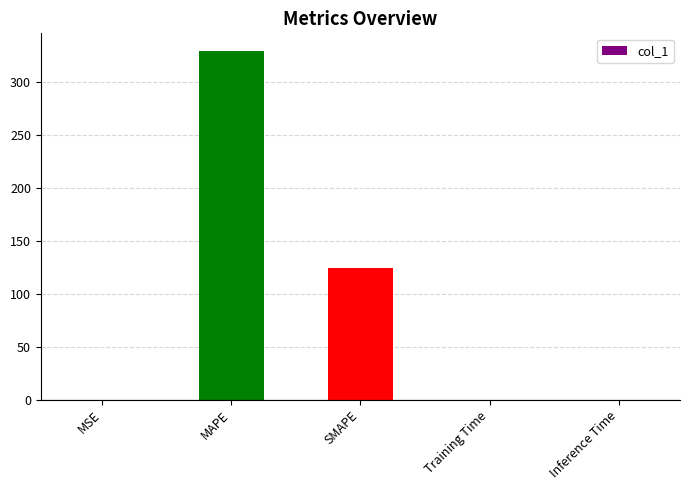

Does the chart contain stacked bars?

No